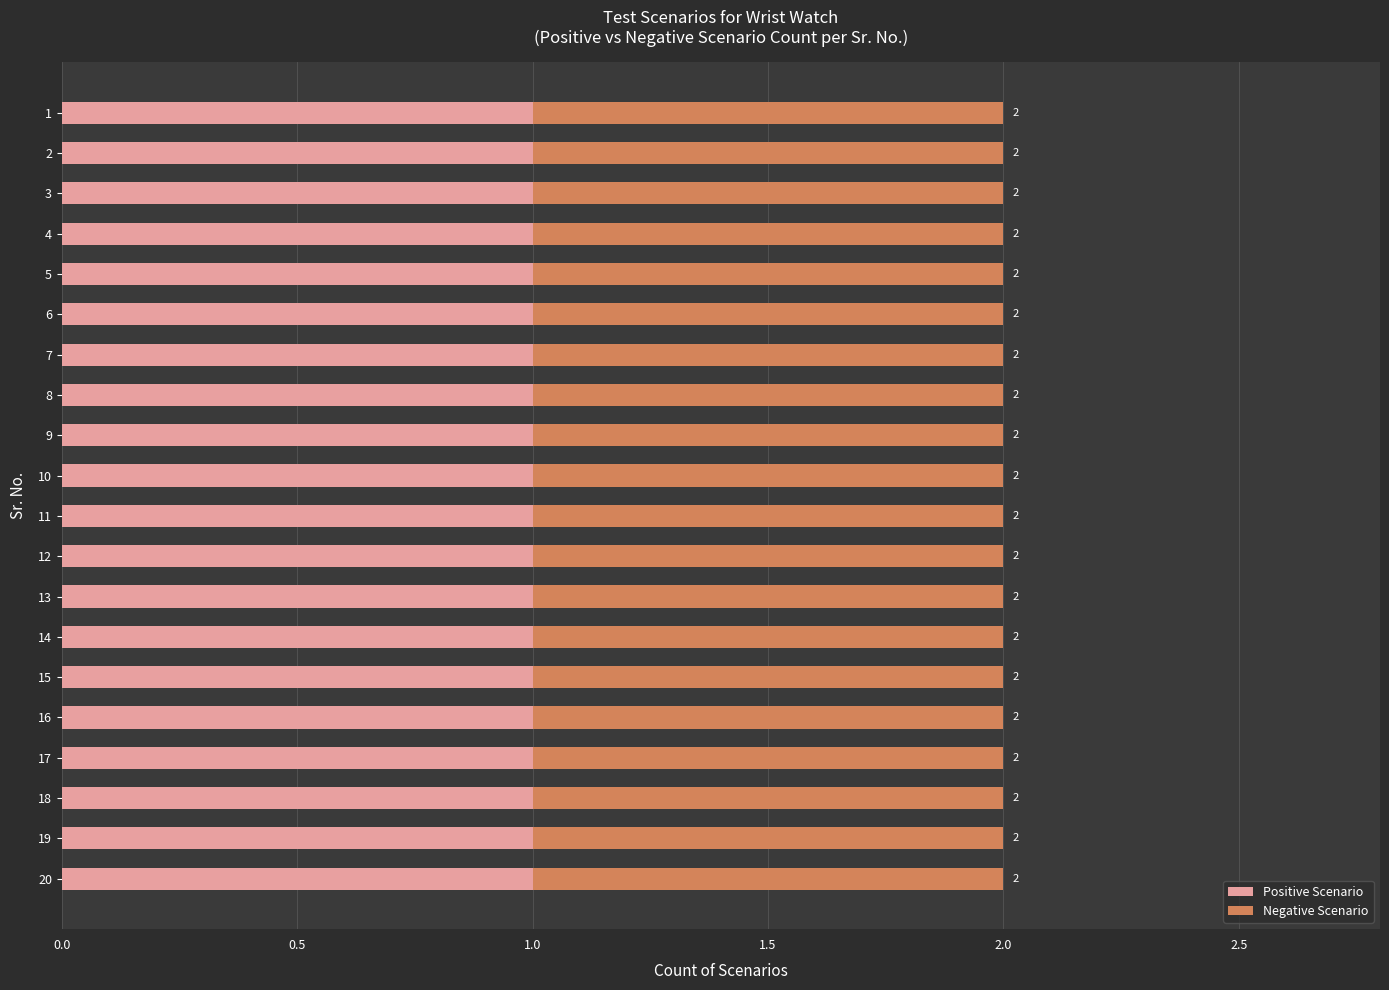

What are all the series names shown in the legend?

Positive Scenario, Negative Scenario